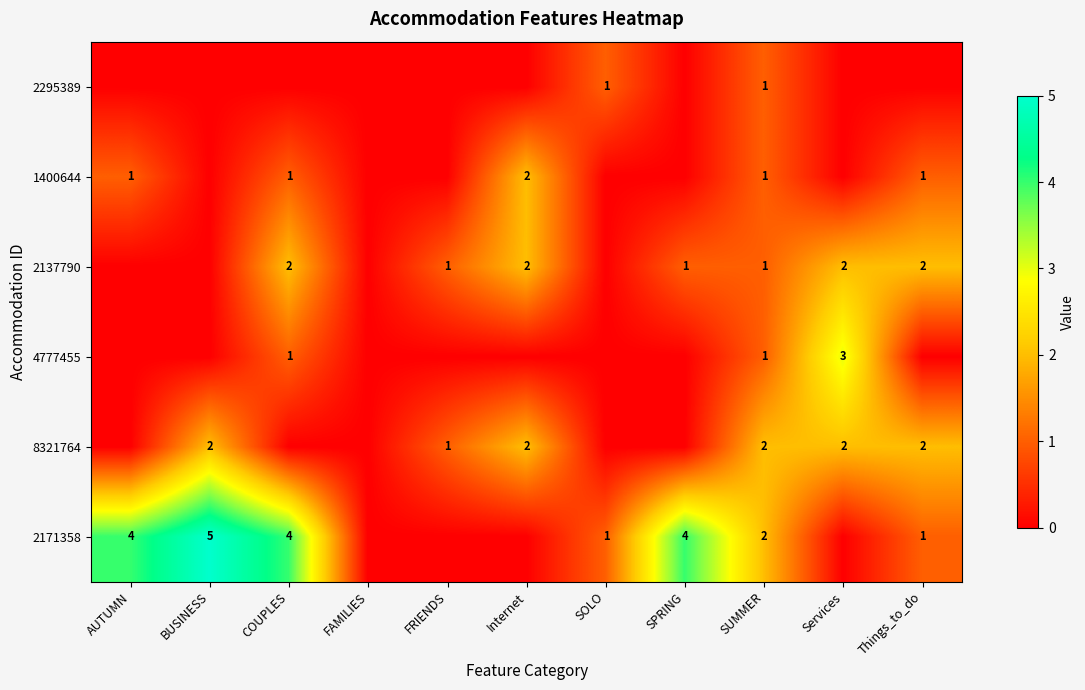

Is it true that 2171358 equals 1 at Things_to_do?

True